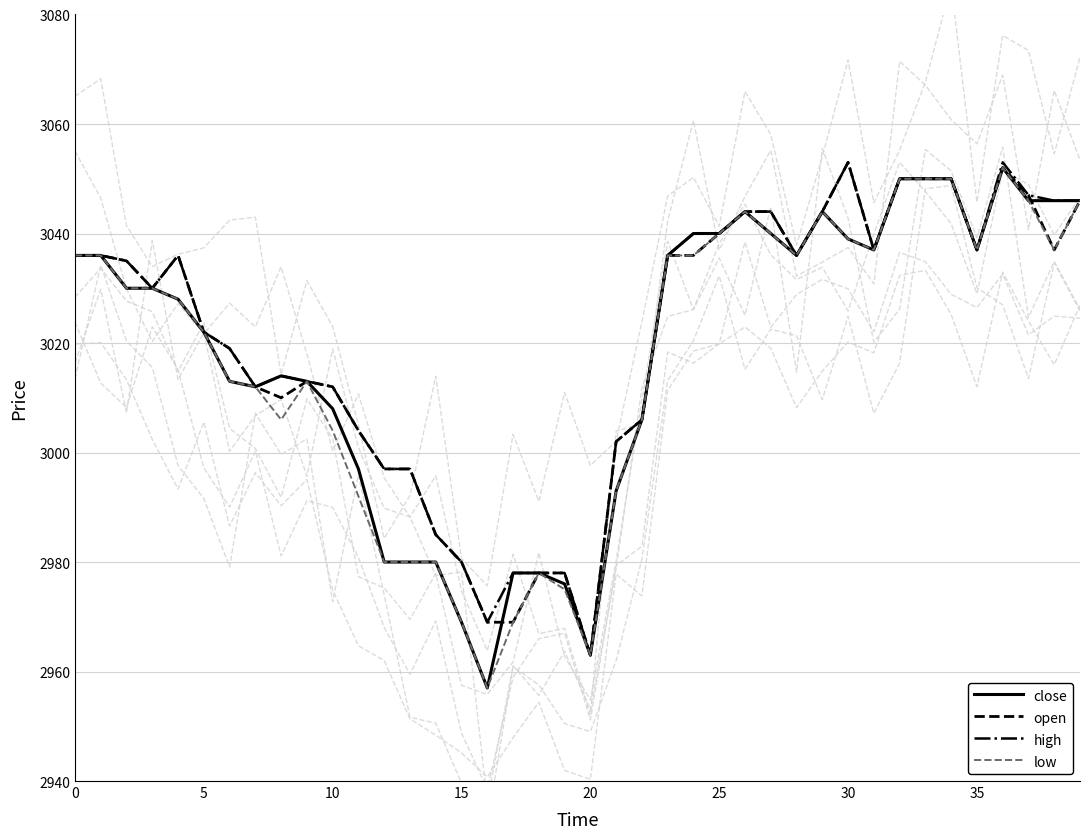

Rank the series at 23 from lowest to highest value.

close, open, high, low